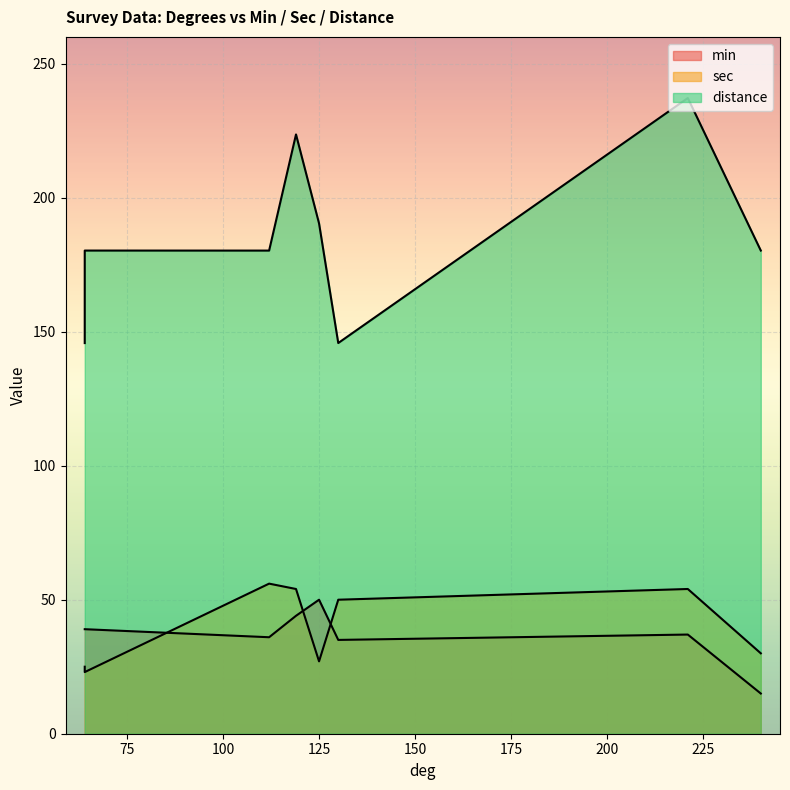

What is the difference between the min values at 119 and 240?

29.0